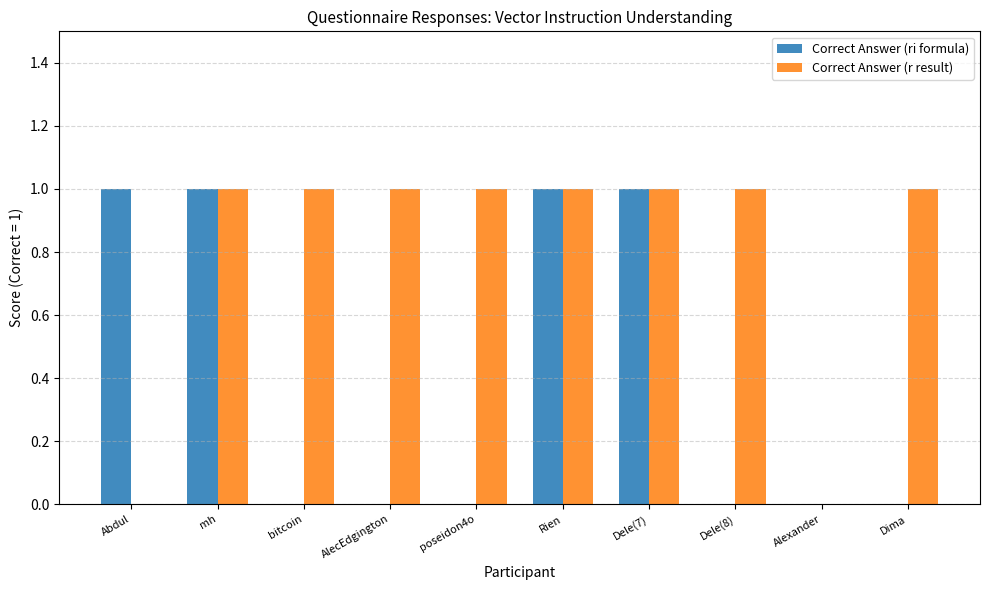

The Correct Answer (r result) series shows 0 at Rien. True or false?

False